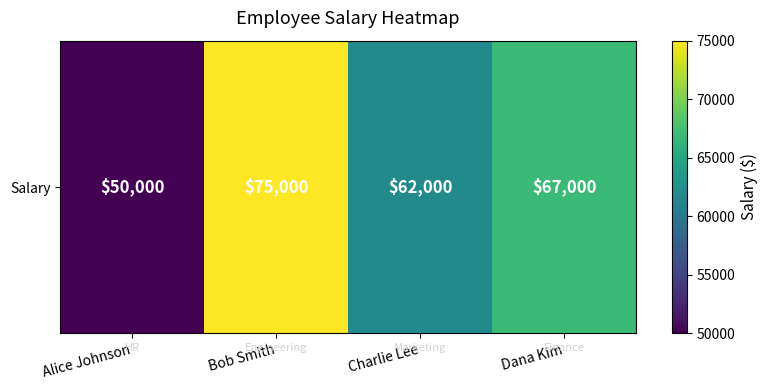

What is the difference between the values at Dana Kim and Bob Smith?

8000